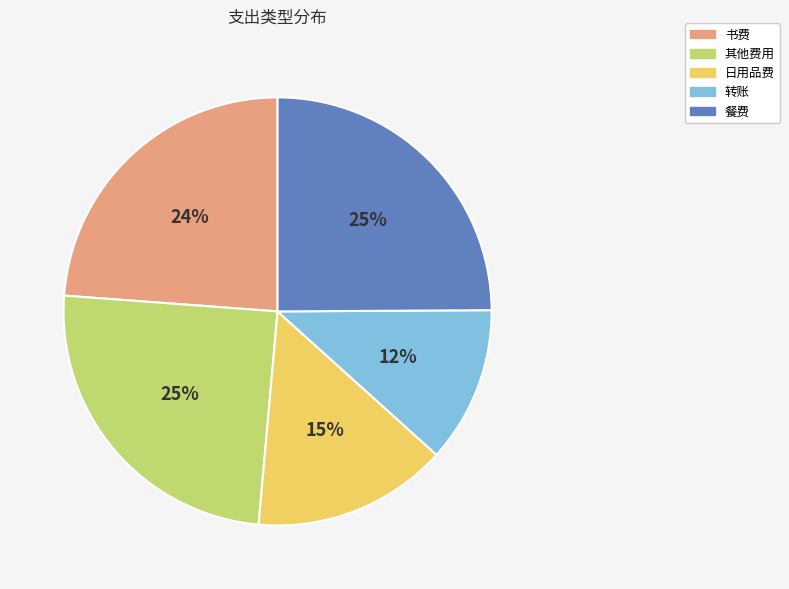

What is the smallest slice in the pie chart?

转账